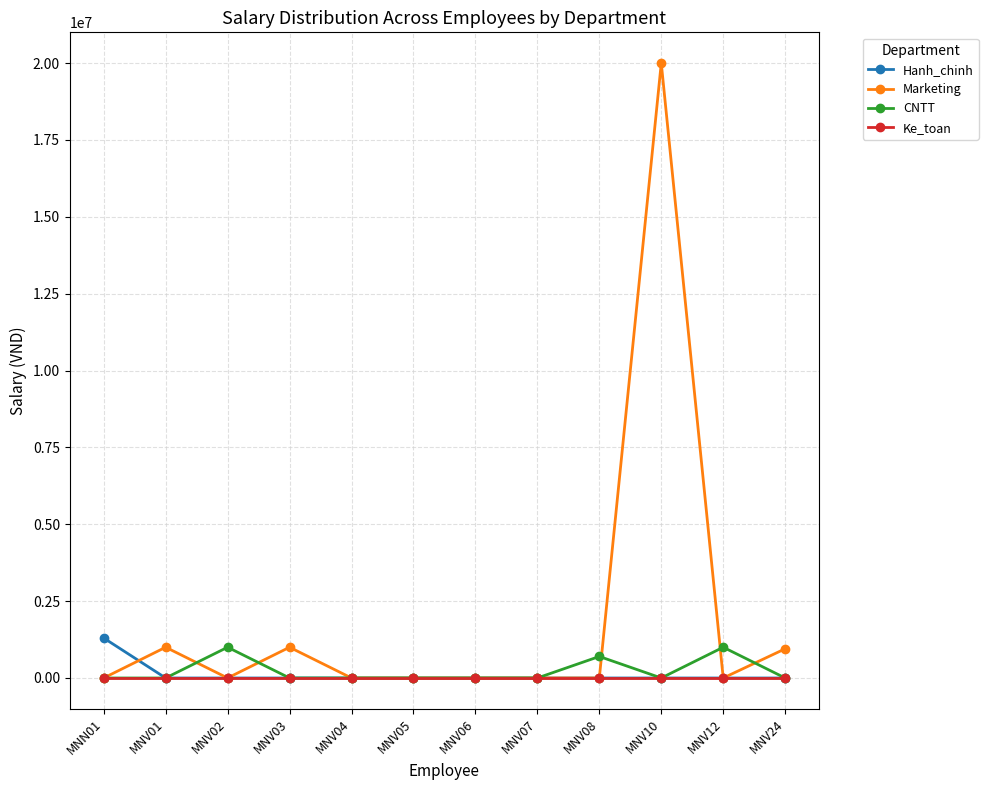

Which label corresponds to the largest value in the chart?

MNV10